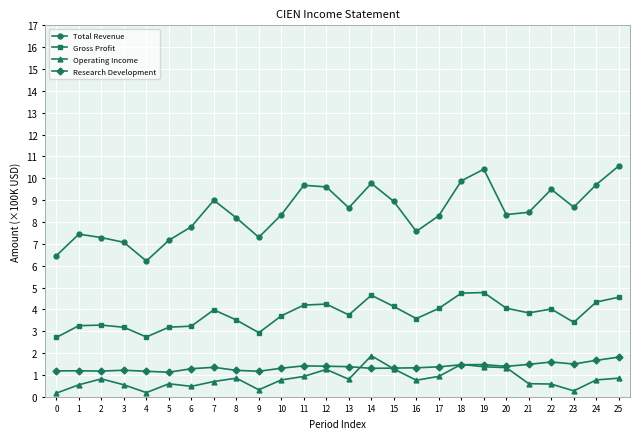

Rank the series at 17 from highest to lowest value.

Total Revenue, Gross Profit, Research Development, Operating Income